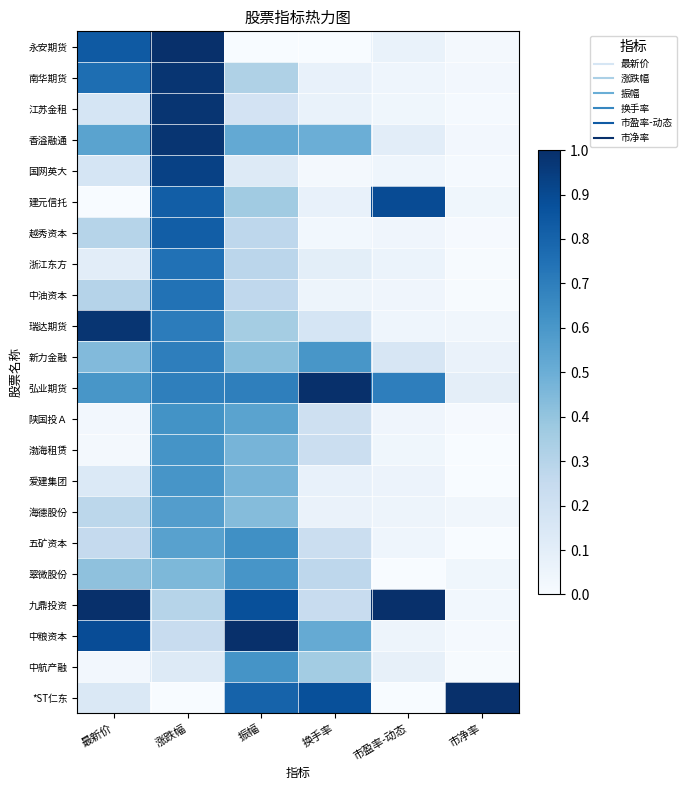

Which series changed the most between 换手率 and 市盈率-动态?

*ST仁东